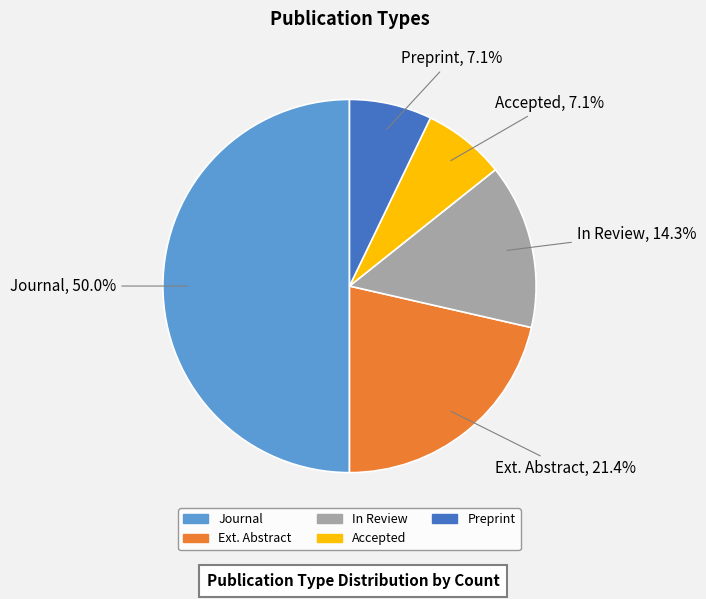

Which slice is the largest?

Journal